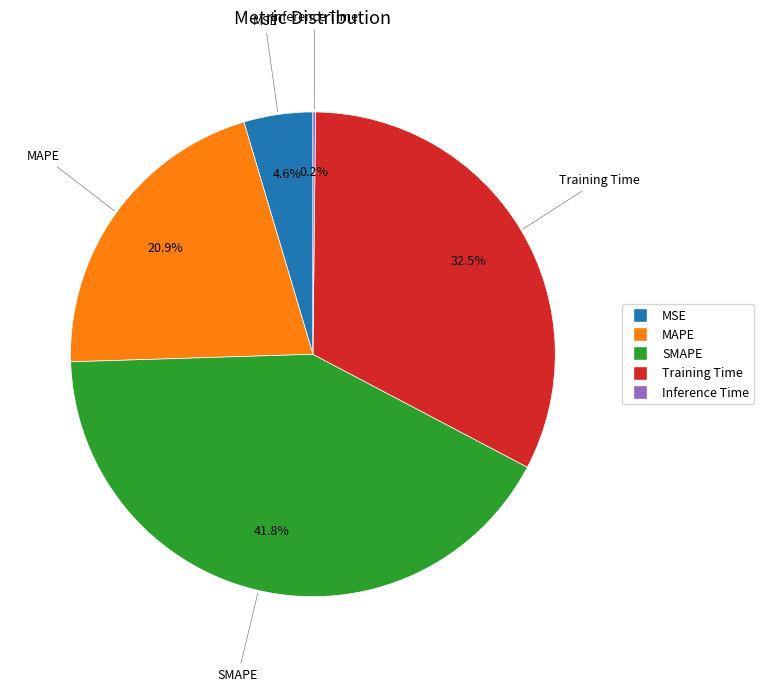

Do SMAPE and MAPE together represent more than half of the pie?

Yes